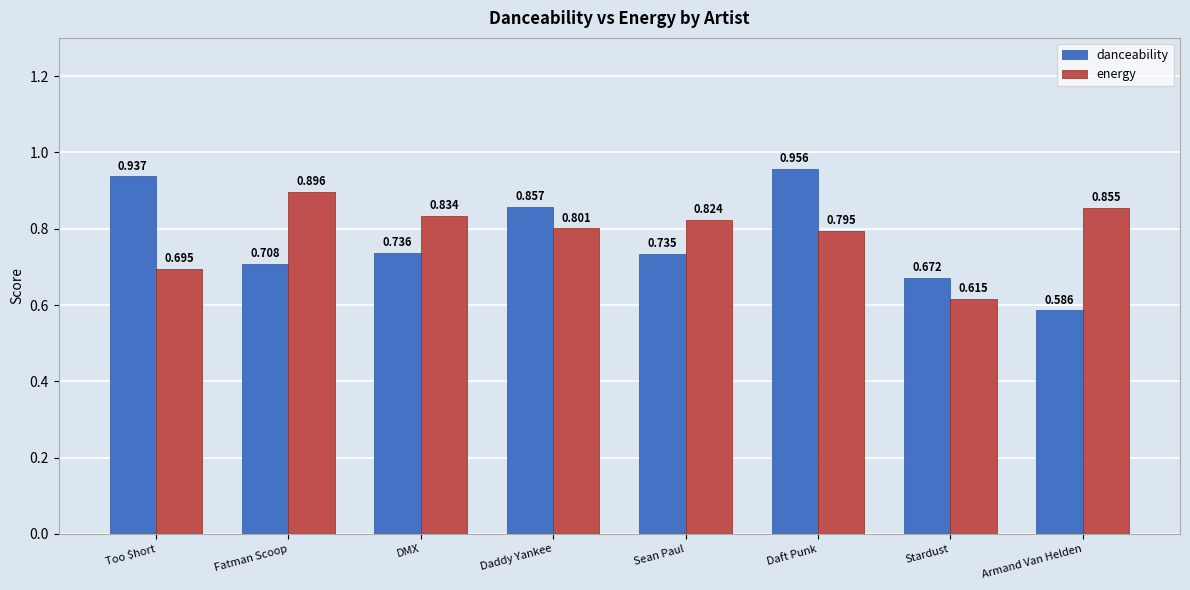

What is the difference between the second highest and minimum values in the energy series?

0.2